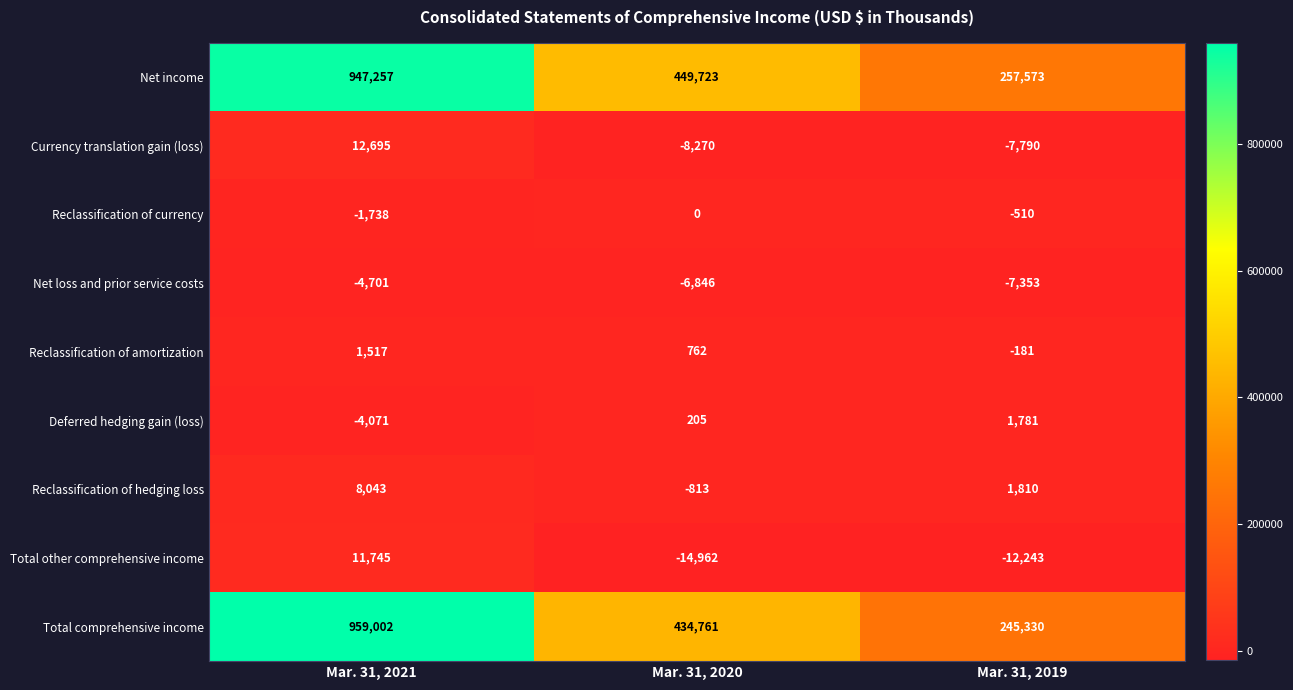

Which series changed the most between Mar. 31, 2021 and Mar. 31, 2020?

Total comprehensive income